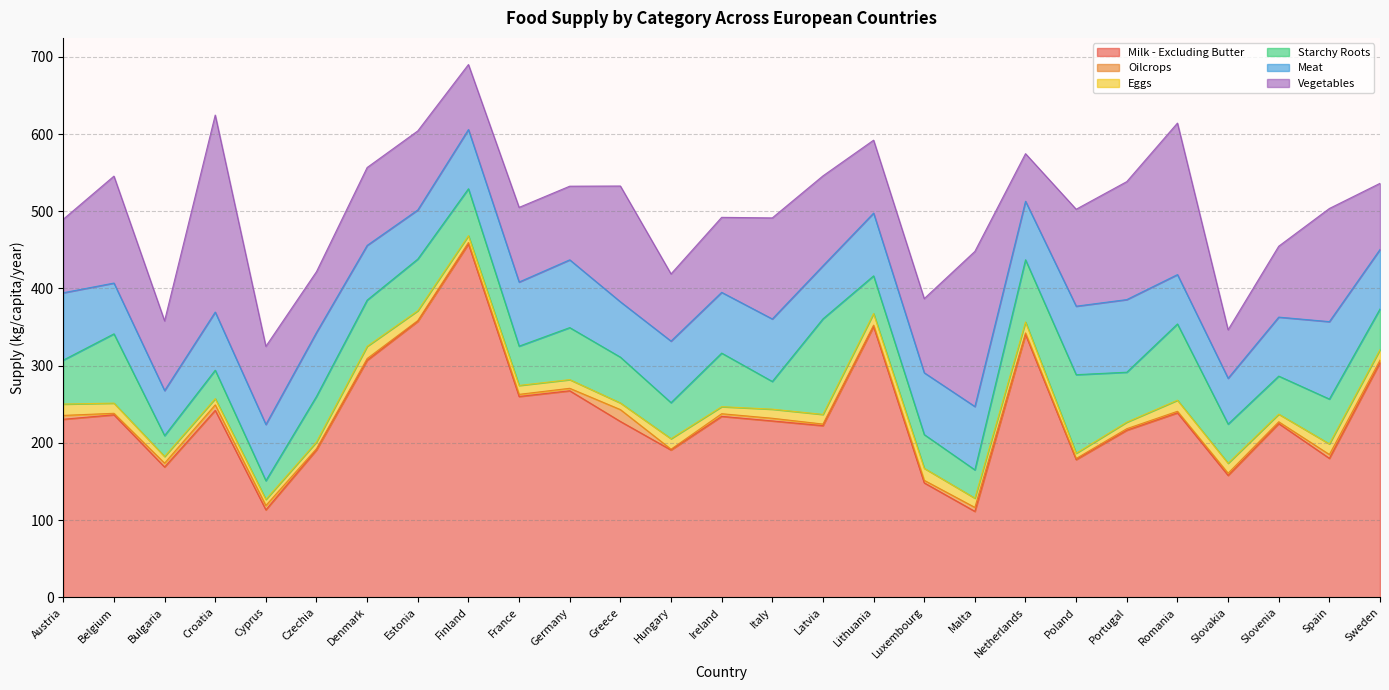

List the series in order of their peak value, highest first.

Milk - Excluding Butter, Vegetables, Starchy Roots, Meat, Eggs, Oilcrops